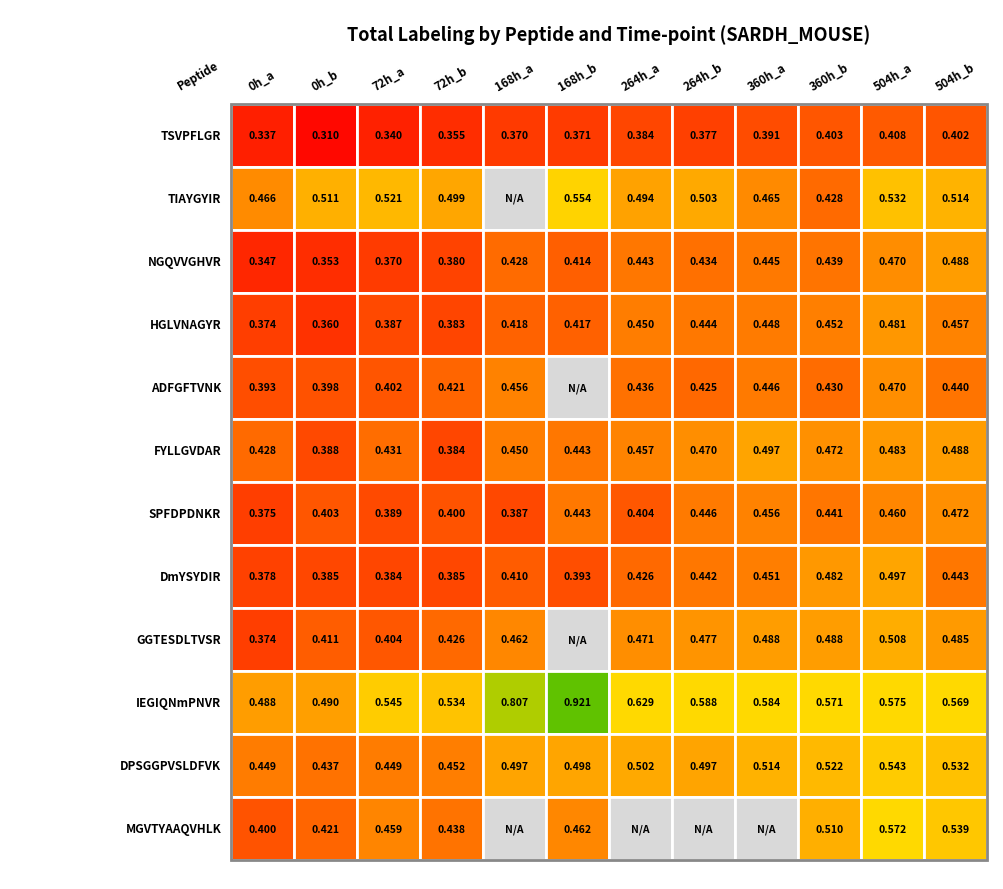

Is the value of HGLVNAGYR at DmYSYDIR greater than the value of NGQVVGHVR at MGVTYAAQVHLK?

No